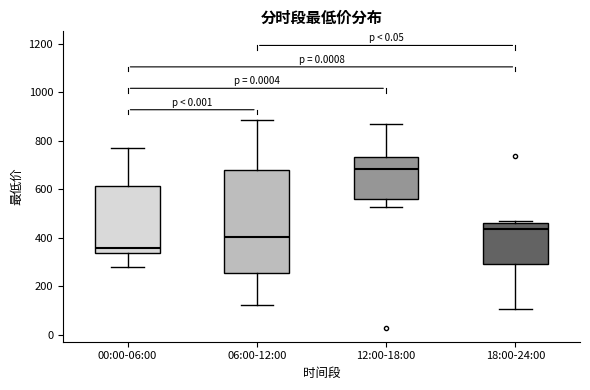

Which box is the tallest, from its lower edge to its upper edge?

06:00-12:00